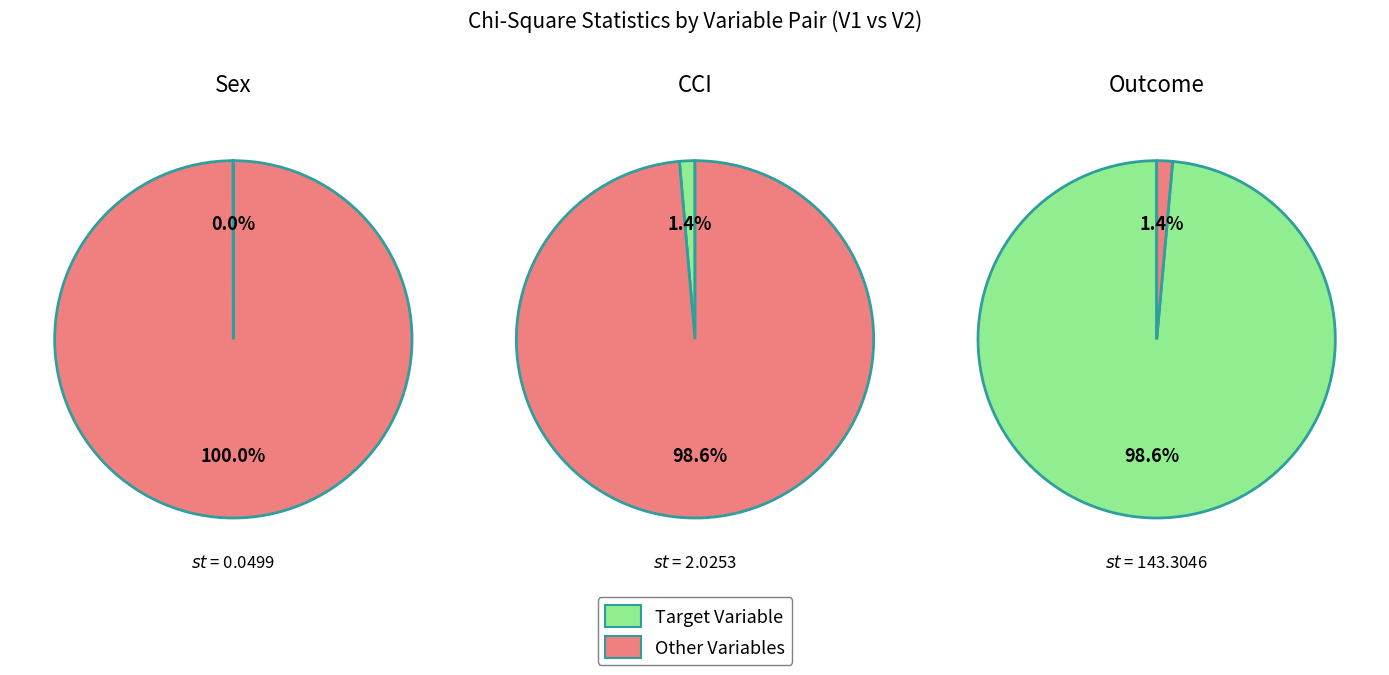

Which has a higher value, Outcome or Sex?

Outcome